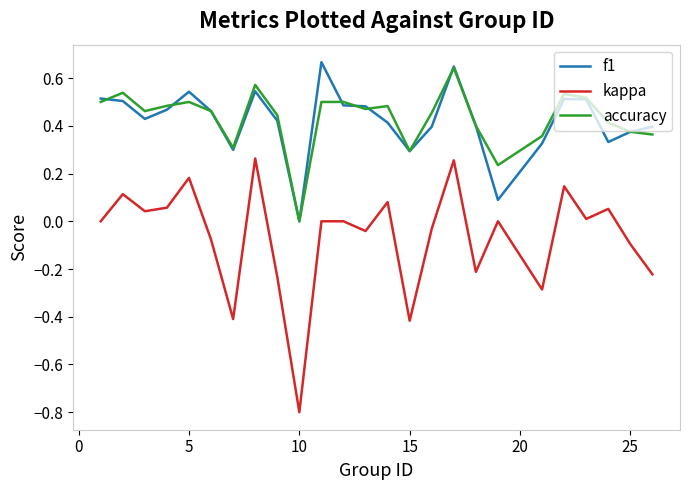

How many lines are shown in the chart?

3